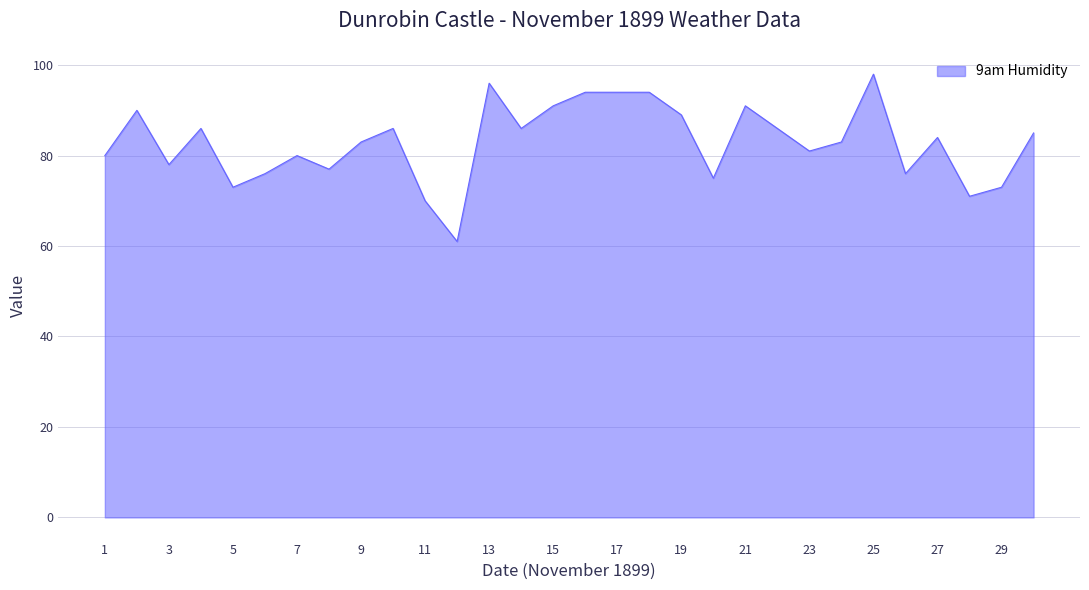

What is the minimum value shown in the chart?

61